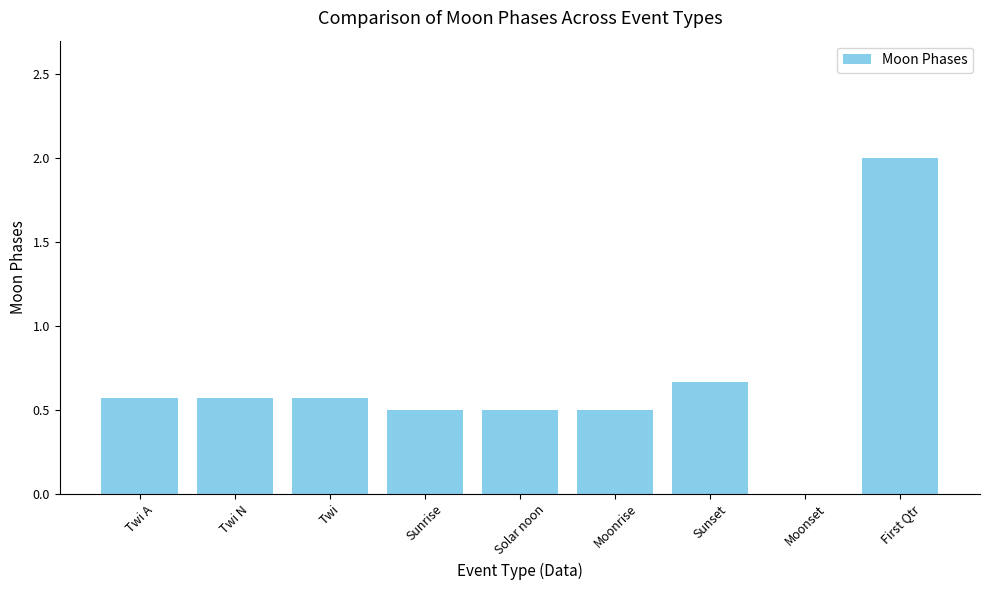

What is the sum of all values?

5.9